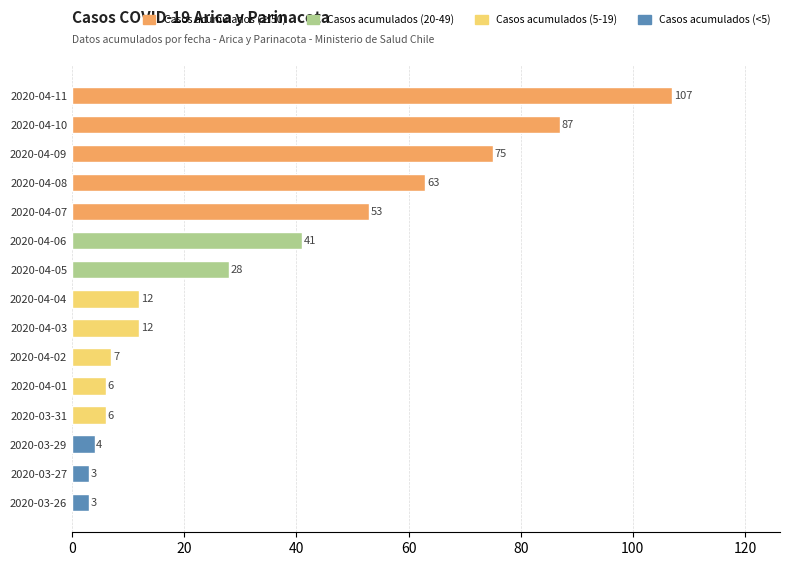

How many series are shown in this chart?

1